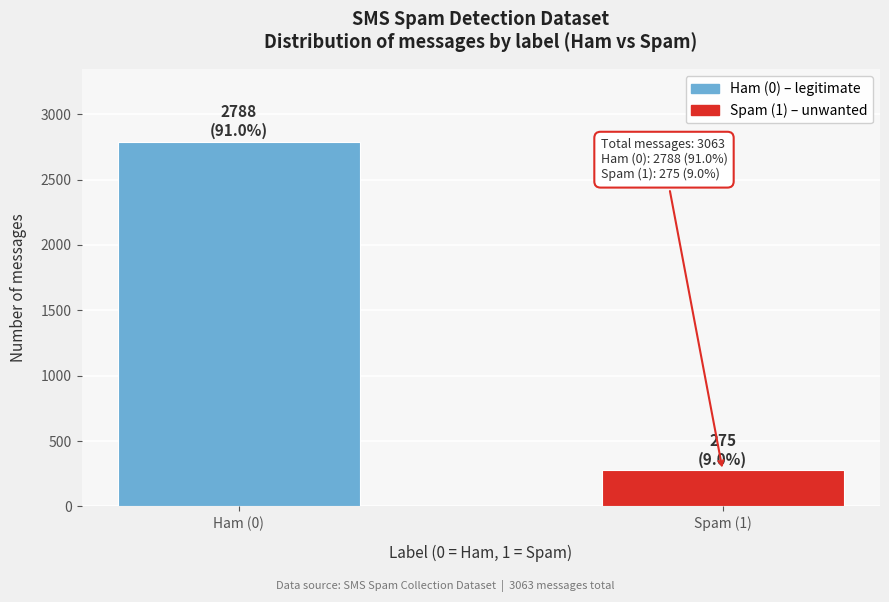

Reading left to right, list all the values displayed in this chart.

2788	275